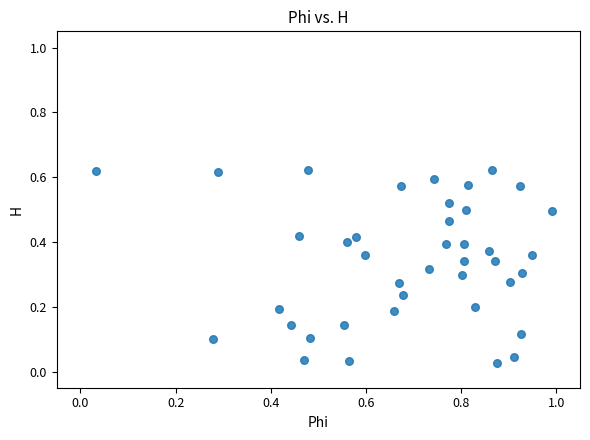

What is the range of X values (max minus min)?

1.0